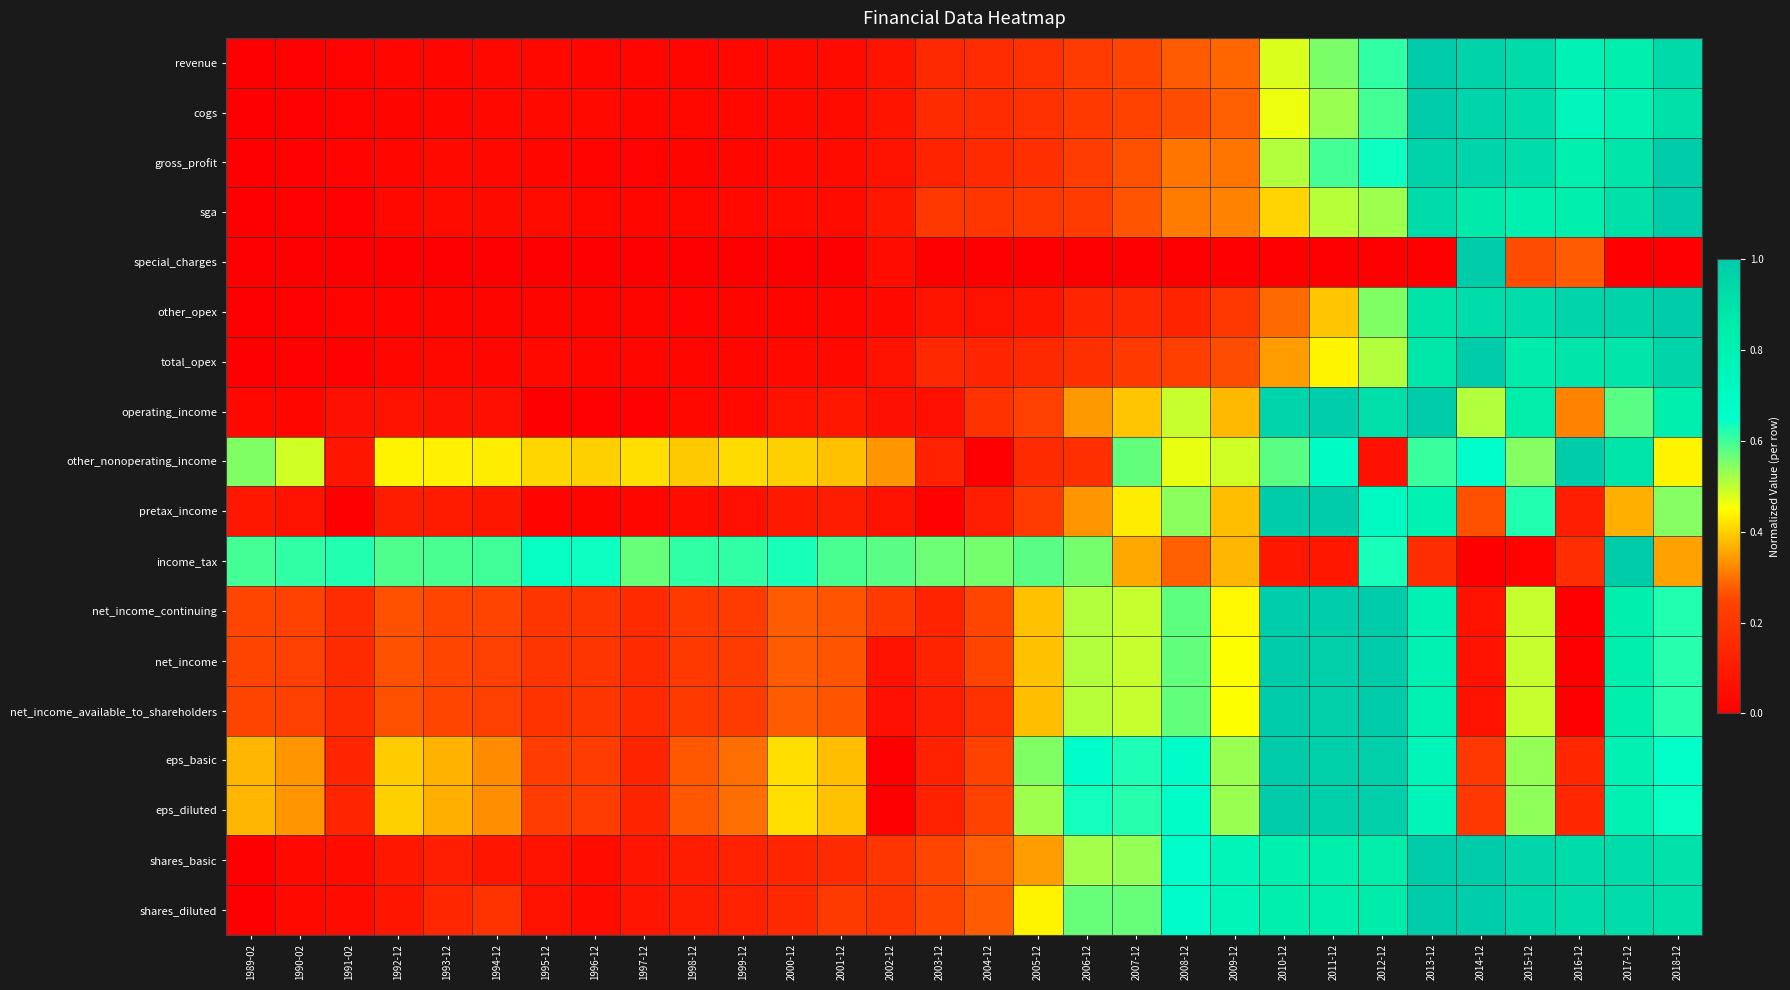

Reading left to right, extract all data points from this chart.

revenue: 1989-02=0.0	1990-02=0.0	1991-02=0.0	1992-12=0.0	1993-12=0.0	1994-12=0.0	1995-12=0.0	1996-12=0.0	1997-12=0.0	1998-12=0.0	1999-12=0.0	2000-12=0.0	2001-12=0.0	2002-12=0.1	2003-12=0.2	2004-12=0.2	2005-12=0.2	2006-12=0.2	2007-12=0.2	2008-12=0.3	2009-12=0.3	2010-12=0.5	2011-12=0.6	2012-12=0.6	2013-12=1.0	2014-12=1.0	2015-12=0.9	2016-12=0.8	2017-12=0.8	2018-12=0.9
cogs: 1989-02=0.0	1990-02=0.0	1991-02=0.0	1992-12=0.0	1993-12=0.0	1994-12=0.0	1995-12=0.0	1996-12=0.0	1997-12=0.0	1998-12=0.0	1999-12=0.0	2000-12=0.0	2001-12=0.0	2002-12=0.1	2003-12=0.2	2004-12=0.2	2005-12=0.2	2006-12=0.2	2007-12=0.2	2008-12=0.3	2009-12=0.3	2010-12=0.5	2011-12=0.5	2012-12=0.6	2013-12=1.0	2014-12=1.0	2015-12=0.9	2016-12=0.8	2017-12=0.8	2018-12=0.9
gross_profit: 1989-02=0.0	1990-02=0.0	1991-02=0.0	1992-12=0.0	1993-12=0.0	1994-12=0.0	1995-12=0.0	1996-12=0.0	1997-12=0.0	1998-12=0.0	1999-12=0.0	2000-12=0.0	2001-12=0.0	2002-12=0.1	2003-12=0.1	2004-12=0.2	2005-12=0.2	2006-12=0.2	2007-12=0.3	2008-12=0.3	2009-12=0.3	2010-12=0.5	2011-12=0.6	2012-12=0.6	2013-12=1.0	2014-12=1.0	2015-12=0.9	2016-12=0.8	2017-12=0.9	2018-12=1.0
sga: 1989-02=0.0	1990-02=0.0	1991-02=0.0	1992-12=0.0	1993-12=0.0	1994-12=0.0	1995-12=0.0	1996-12=0.0	1997-12=0.0	1998-12=0.0	1999-12=0.0	2000-12=0.0	2001-12=0.1	2002-12=0.1	2003-12=0.2	2004-12=0.2	2005-12=0.2	2006-12=0.2	2007-12=0.3	2008-12=0.3	2009-12=0.3	2010-12=0.4	2011-12=0.5	2012-12=0.5	2013-12=0.9	2014-12=0.9	2015-12=0.8	2016-12=0.8	2017-12=0.9	2018-12=1.0
special_charges: 1989-02=0.0	1990-02=0.0	1991-02=0.0	1992-12=0.0	1993-12=0.0	1994-12=0.0	1995-12=0.0	1996-12=0.0	1997-12=0.0	1998-12=0.0	1999-12=0.0	2000-12=0.0	2001-12=0.0	2002-12=0.1	2003-12=0.0	2004-12=0.0	2005-12=0.0	2006-12=0.0	2007-12=0.0	2008-12=0.0	2009-12=0.0	2010-12=0.0	2011-12=0.0	2012-12=0.0	2013-12=0.0	2014-12=1.0	2015-12=0.3	2016-12=0.3	2017-12=0.0	2018-12=0.0
other_opex: 1989-02=0.0	1990-02=0.0	1991-02=0.0	1992-12=0.0	1993-12=0.0	1994-12=0.0	1995-12=0.0	1996-12=0.0	1997-12=0.0	1998-12=0.0	1999-12=0.0	2000-12=0.0	2001-12=0.0	2002-12=0.0	2003-12=0.1	2004-12=0.1	2005-12=0.1	2006-12=0.1	2007-12=0.1	2008-12=0.1	2009-12=0.2	2010-12=0.3	2011-12=0.4	2012-12=0.6	2013-12=0.9	2014-12=0.9	2015-12=0.9	2016-12=1.0	2017-12=1.0	2018-12=1.0
total_opex: 1989-02=0.0	1990-02=0.0	1991-02=0.0	1992-12=0.0	1993-12=0.0	1994-12=0.0	1995-12=0.0	1996-12=0.0	1997-12=0.0	1998-12=0.0	1999-12=0.0	2000-12=0.0	2001-12=0.0	2002-12=0.1	2003-12=0.1	2004-12=0.1	2005-12=0.1	2006-12=0.2	2007-12=0.2	2008-12=0.2	2009-12=0.3	2010-12=0.3	2011-12=0.4	2012-12=0.5	2013-12=0.9	2014-12=1.0	2015-12=0.9	2016-12=0.9	2017-12=0.9	2018-12=1.0
operating_income: 1989-02=0.0	1990-02=0.0	1991-02=0.1	1992-12=0.1	1993-12=0.1	1994-12=0.1	1995-12=0.0	1996-12=0.0	1997-12=0.0	1998-12=0.0	1999-12=0.0	2000-12=0.1	2001-12=0.1	2002-12=0.1	2003-12=0.1	2004-12=0.2	2005-12=0.2	2006-12=0.3	2007-12=0.4	2008-12=0.5	2009-12=0.4	2010-12=1.0	2011-12=1.0	2012-12=0.9	2013-12=1.0	2014-12=0.5	2015-12=0.9	2016-12=0.3	2017-12=0.6	2018-12=0.8
other_nonoperating_income: 1989-02=0.5	1990-02=0.5	1991-02=0.1	1992-12=0.4	1993-12=0.4	1994-12=0.4	1995-12=0.4	1996-12=0.4	1997-12=0.4	1998-12=0.4	1999-12=0.4	2000-12=0.4	2001-12=0.4	2002-12=0.3	2003-12=0.1	2004-12=0.0	2005-12=0.2	2006-12=0.2	2007-12=0.6	2008-12=0.5	2009-12=0.5	2010-12=0.6	2011-12=0.7	2012-12=0.1	2013-12=0.6	2014-12=0.7	2015-12=0.5	2016-12=1.0	2017-12=0.9	2018-12=0.4
pretax_income: 1989-02=0.1	1990-02=0.1	1991-02=0.0	1992-12=0.1	1993-12=0.1	1994-12=0.1	1995-12=0.0	1996-12=0.0	1997-12=0.0	1998-12=0.1	1999-12=0.1	2000-12=0.1	2001-12=0.1	2002-12=0.1	2003-12=0.0	2004-12=0.1	2005-12=0.2	2006-12=0.3	2007-12=0.4	2008-12=0.5	2009-12=0.4	2010-12=1.0	2011-12=1.0	2012-12=0.7	2013-12=0.8	2014-12=0.3	2015-12=0.6	2016-12=0.1	2017-12=0.4	2018-12=0.5
income_tax: 1989-02=0.6	1990-02=0.6	1991-02=0.6	1992-12=0.6	1993-12=0.6	1994-12=0.6	1995-12=0.6	1996-12=0.6	1997-12=0.6	1998-12=0.6	1999-12=0.6	2000-12=0.6	2001-12=0.6	2002-12=0.6	2003-12=0.6	2004-12=0.6	2005-12=0.6	2006-12=0.6	2007-12=0.4	2008-12=0.3	2009-12=0.4	2010-12=0.1	2011-12=0.1	2012-12=0.6	2013-12=0.2	2014-12=0.0	2015-12=0.0	2016-12=0.2	2017-12=1.0	2018-12=0.3
net_income_continuing: 1989-02=0.3	1990-02=0.2	1991-02=0.2	1992-12=0.3	1993-12=0.3	1994-12=0.2	1995-12=0.2	1996-12=0.2	1997-12=0.2	1998-12=0.2	1999-12=0.2	2000-12=0.3	2001-12=0.3	2002-12=0.2	2003-12=0.1	2004-12=0.3	2005-12=0.4	2006-12=0.5	2007-12=0.5	2008-12=0.6	2009-12=0.4	2010-12=1.0	2011-12=1.0	2012-12=1.0	2013-12=0.8	2014-12=0.1	2015-12=0.5	2016-12=0.0	2017-12=0.8	2018-12=0.6
net_income: 1989-02=0.2	1990-02=0.2	1991-02=0.2	1992-12=0.3	1993-12=0.3	1994-12=0.2	1995-12=0.2	1996-12=0.2	1997-12=0.2	1998-12=0.2	1999-12=0.2	2000-12=0.3	2001-12=0.3	2002-12=0.1	2003-12=0.1	2004-12=0.2	2005-12=0.4	2006-12=0.5	2007-12=0.5	2008-12=0.6	2009-12=0.4	2010-12=1.0	2011-12=1.0	2012-12=1.0	2013-12=0.8	2014-12=0.1	2015-12=0.5	2016-12=0.0	2017-12=0.8	2018-12=0.6
net_income_available_to_shareholders: 1989-02=0.2	1990-02=0.2	1991-02=0.2	1992-12=0.3	1993-12=0.3	1994-12=0.2	1995-12=0.2	1996-12=0.2	1997-12=0.2	1998-12=0.2	1999-12=0.2	2000-12=0.3	2001-12=0.3	2002-12=0.1	2003-12=0.1	2004-12=0.2	2005-12=0.4	2006-12=0.5	2007-12=0.5	2008-12=0.6	2009-12=0.4	2010-12=1.0	2011-12=1.0	2012-12=1.0	2013-12=0.8	2014-12=0.1	2015-12=0.5	2016-12=0.0	2017-12=0.8	2018-12=0.6
eps_basic: 1989-02=0.4	1990-02=0.3	1991-02=0.1	1992-12=0.4	1993-12=0.4	1994-12=0.3	1995-12=0.2	1996-12=0.2	1997-12=0.1	1998-12=0.3	1999-12=0.3	2000-12=0.4	2001-12=0.4	2002-12=0.0	2003-12=0.1	2004-12=0.2	2005-12=0.5	2006-12=0.7	2007-12=0.6	2008-12=0.7	2009-12=0.5	2010-12=1.0	2011-12=1.0	2012-12=1.0	2013-12=0.8	2014-12=0.2	2015-12=0.5	2016-12=0.1	2017-12=0.8	2018-12=0.6
eps_diluted: 1989-02=0.4	1990-02=0.3	1991-02=0.1	1992-12=0.4	1993-12=0.4	1994-12=0.3	1995-12=0.2	1996-12=0.2	1997-12=0.1	1998-12=0.3	1999-12=0.3	2000-12=0.4	2001-12=0.4	2002-12=0.0	2003-12=0.1	2004-12=0.2	2005-12=0.5	2006-12=0.6	2007-12=0.6	2008-12=0.7	2009-12=0.5	2010-12=1.0	2011-12=1.0	2012-12=1.0	2013-12=0.8	2014-12=0.2	2015-12=0.5	2016-12=0.1	2017-12=0.8	2018-12=0.6
shares_basic: 1989-02=0.0	1990-02=0.0	1991-02=0.1	1992-12=0.1	1993-12=0.1	1994-12=0.1	1995-12=0.1	1996-12=0.0	1997-12=0.1	1998-12=0.1	1999-12=0.1	2000-12=0.1	2001-12=0.2	2002-12=0.2	2003-12=0.3	2004-12=0.3	2005-12=0.3	2006-12=0.5	2007-12=0.5	2008-12=0.7	2009-12=0.8	2010-12=0.8	2011-12=0.8	2012-12=0.9	2013-12=1.0	2014-12=1.0	2015-12=0.9	2016-12=0.9	2017-12=0.9	2018-12=0.9
shares_diluted: 1989-02=0.0	1990-02=0.0	1991-02=0.0	1992-12=0.1	1993-12=0.1	1994-12=0.2	1995-12=0.1	1996-12=0.0	1997-12=0.1	1998-12=0.1	1999-12=0.1	2000-12=0.2	2001-12=0.2	2002-12=0.2	2003-12=0.3	2004-12=0.3	2005-12=0.4	2006-12=0.6	2007-12=0.6	2008-12=0.7	2009-12=0.8	2010-12=0.8	2011-12=0.8	2012-12=0.9	2013-12=1.0	2014-12=1.0	2015-12=0.9	2016-12=0.9	2017-12=0.9	2018-12=0.9